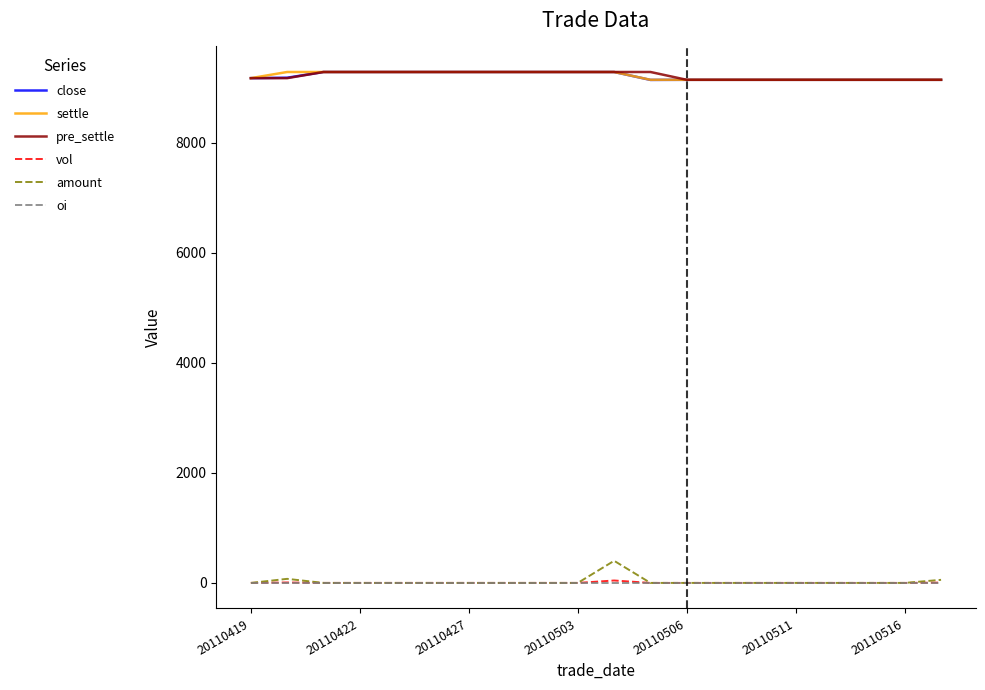

What is the average value of the pre_settle series?

9220